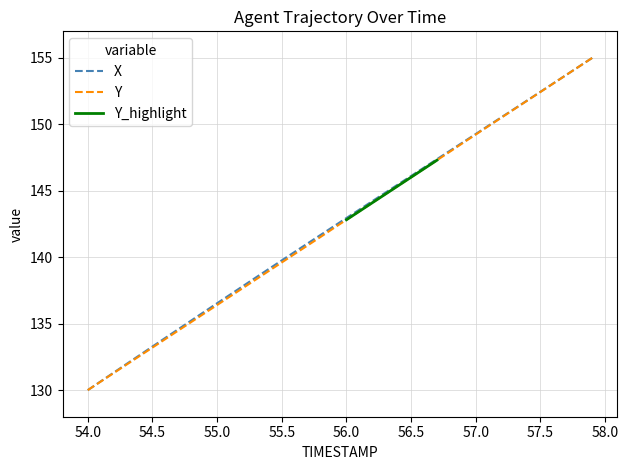

Where does the X series first go above 142?

55.9